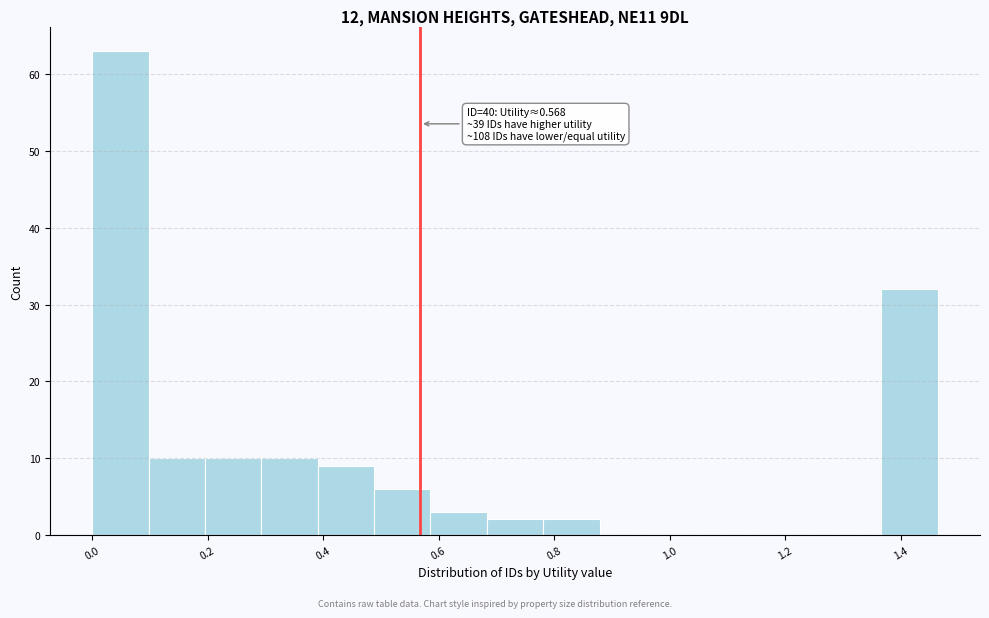

Which range on the x-axis has the tallest bar?

0.00 to 0.10